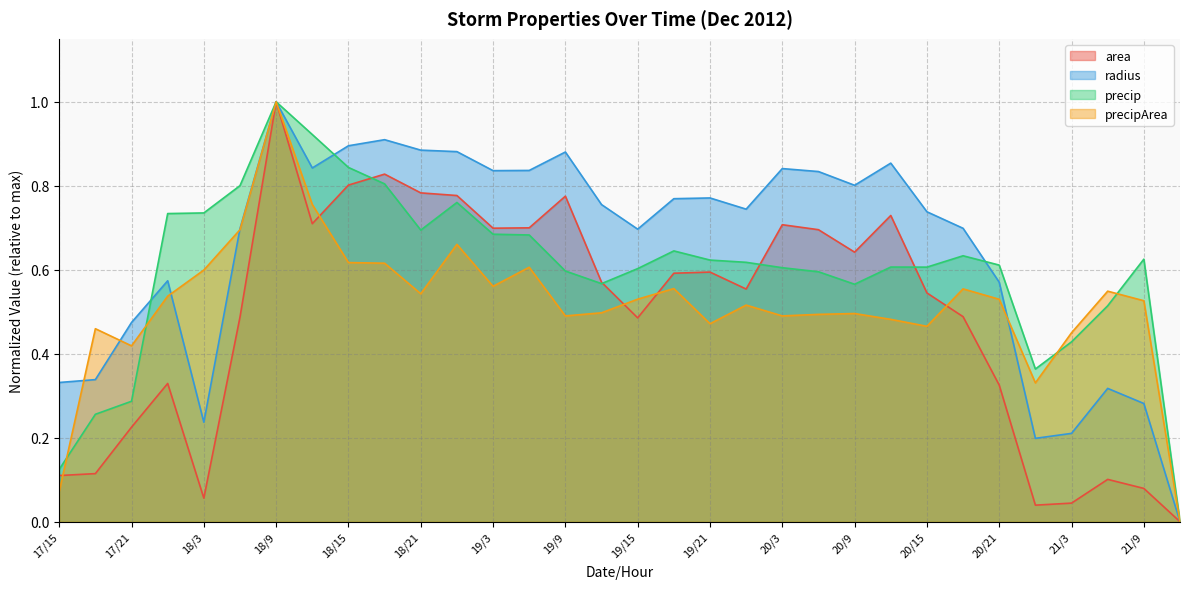

The value of precipArea at 20/12 is 0.5. True or false?

True